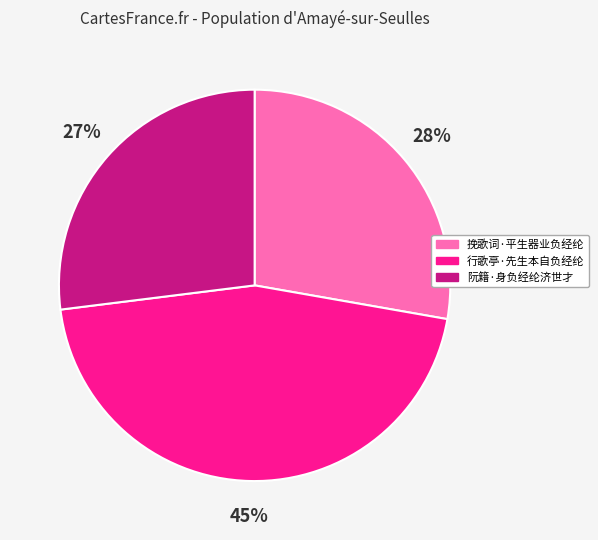

Do 阮籍·身负经纶济世才 and 行歌亭·先生本自负经纶 together represent more than half of the pie?

Yes